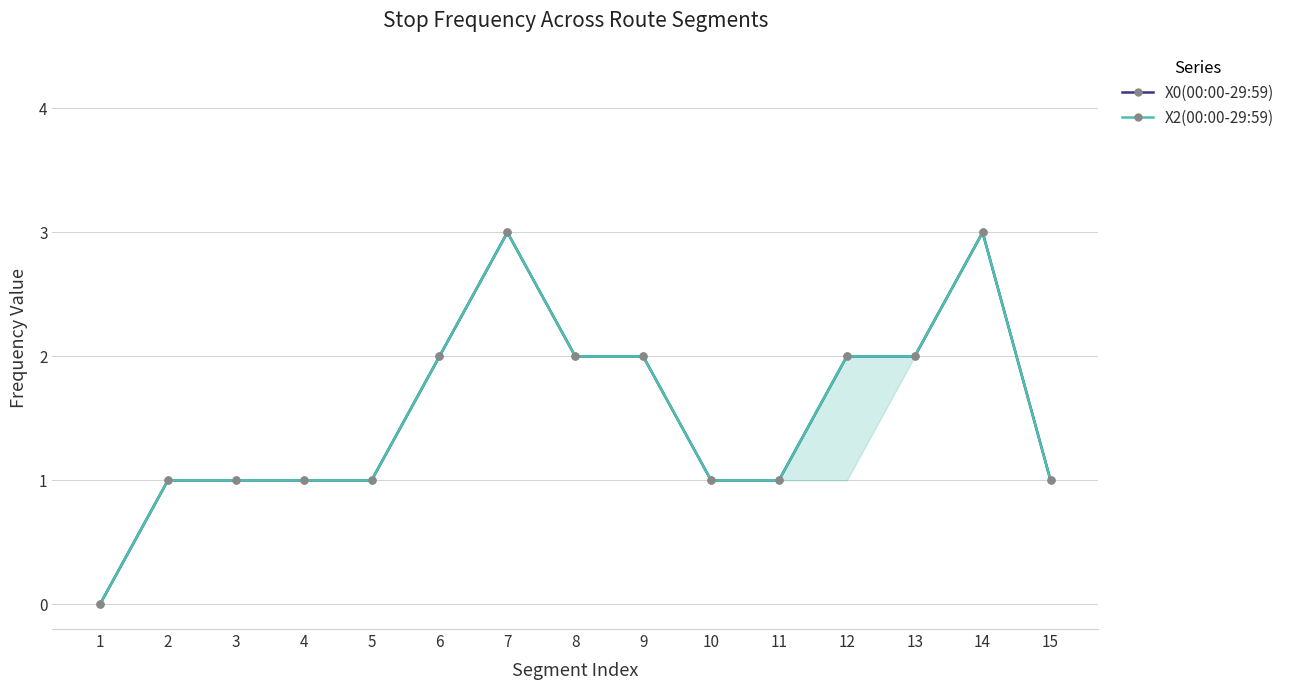

How many lines are shown in the chart?

2